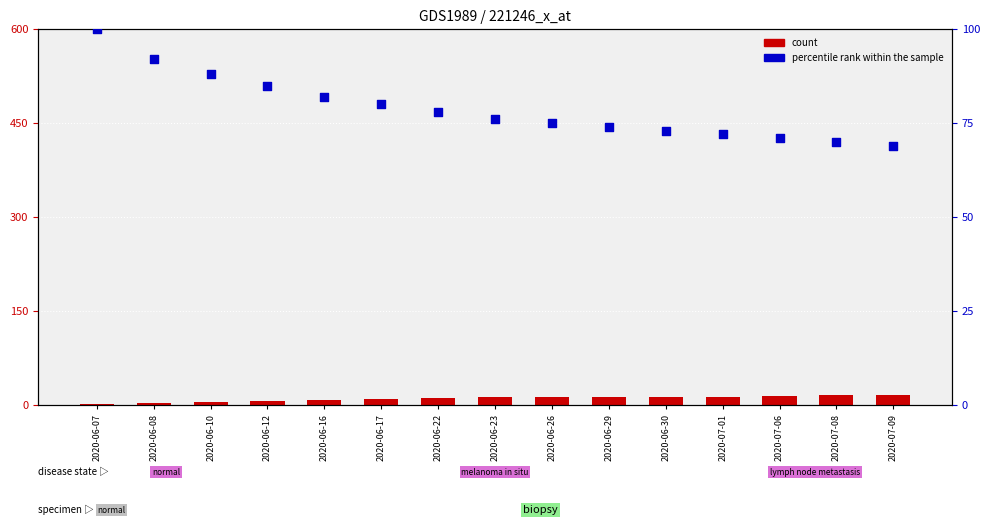

At which category is the sum across all series the highest?

2020-06-07